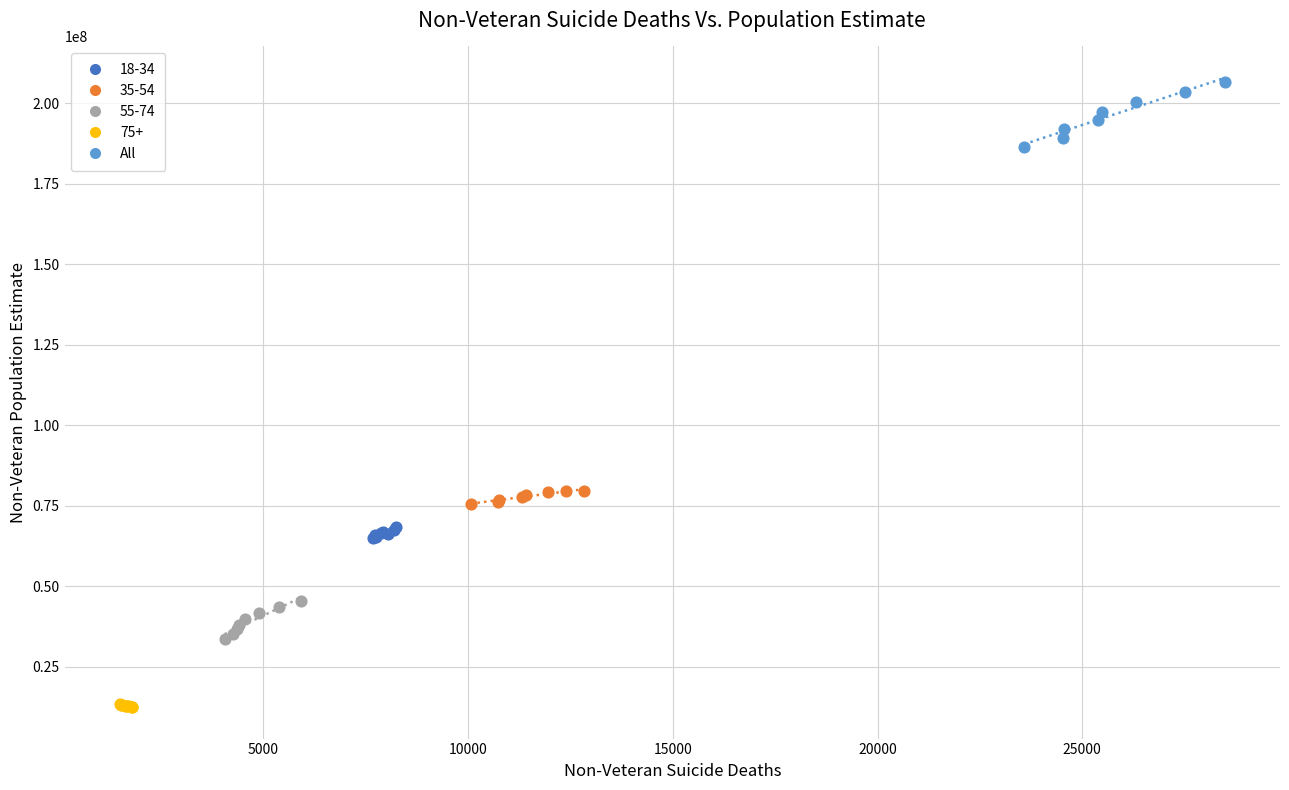

Which series has the widest spread of Y values?

All